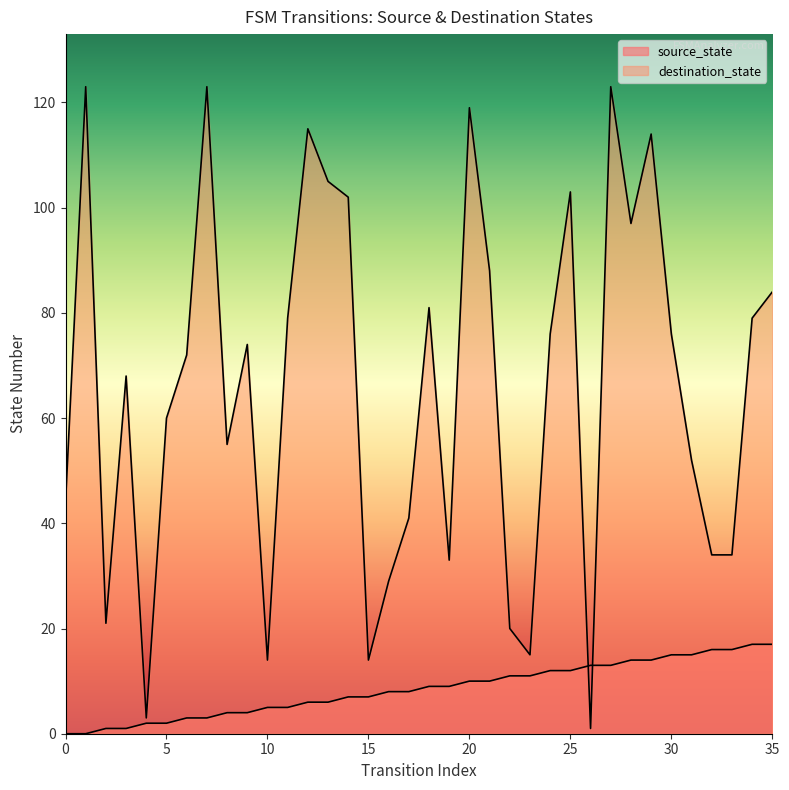

Where do destination_state and source_state first cross each other?

25 and 26